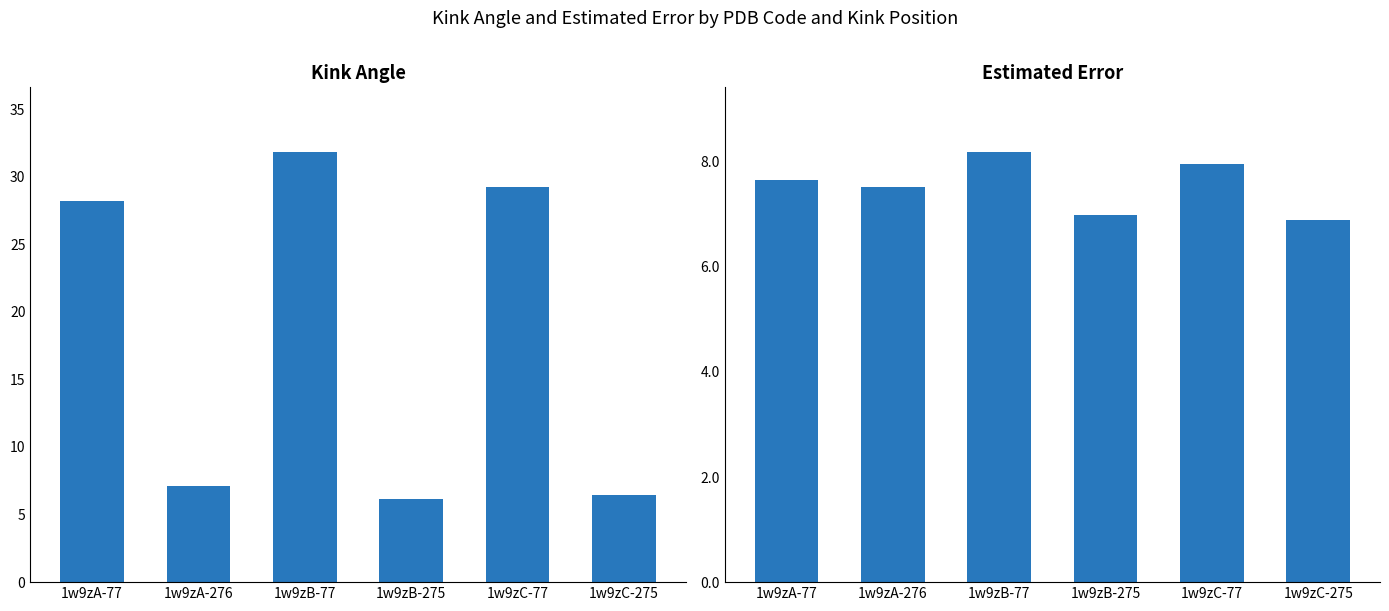

Are the bars grouped side by side (vs. stacked)?

Yes